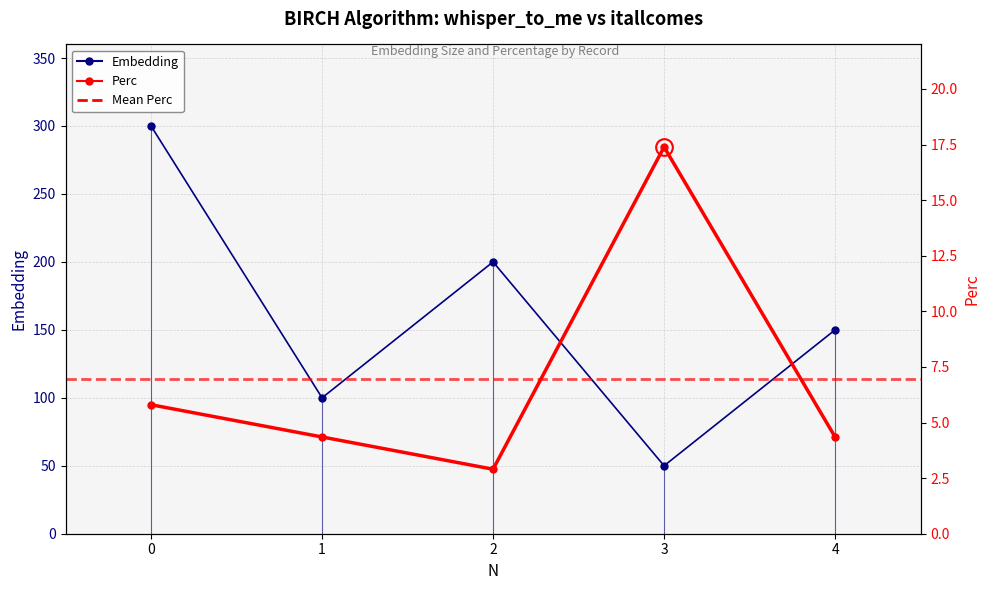

Reading right to left, list all the values displayed in this chart.

Embedding: 150.0	50.0	200.0	100.0	300.0
Perc: 4.3	17.4	2.9	4.3	5.8